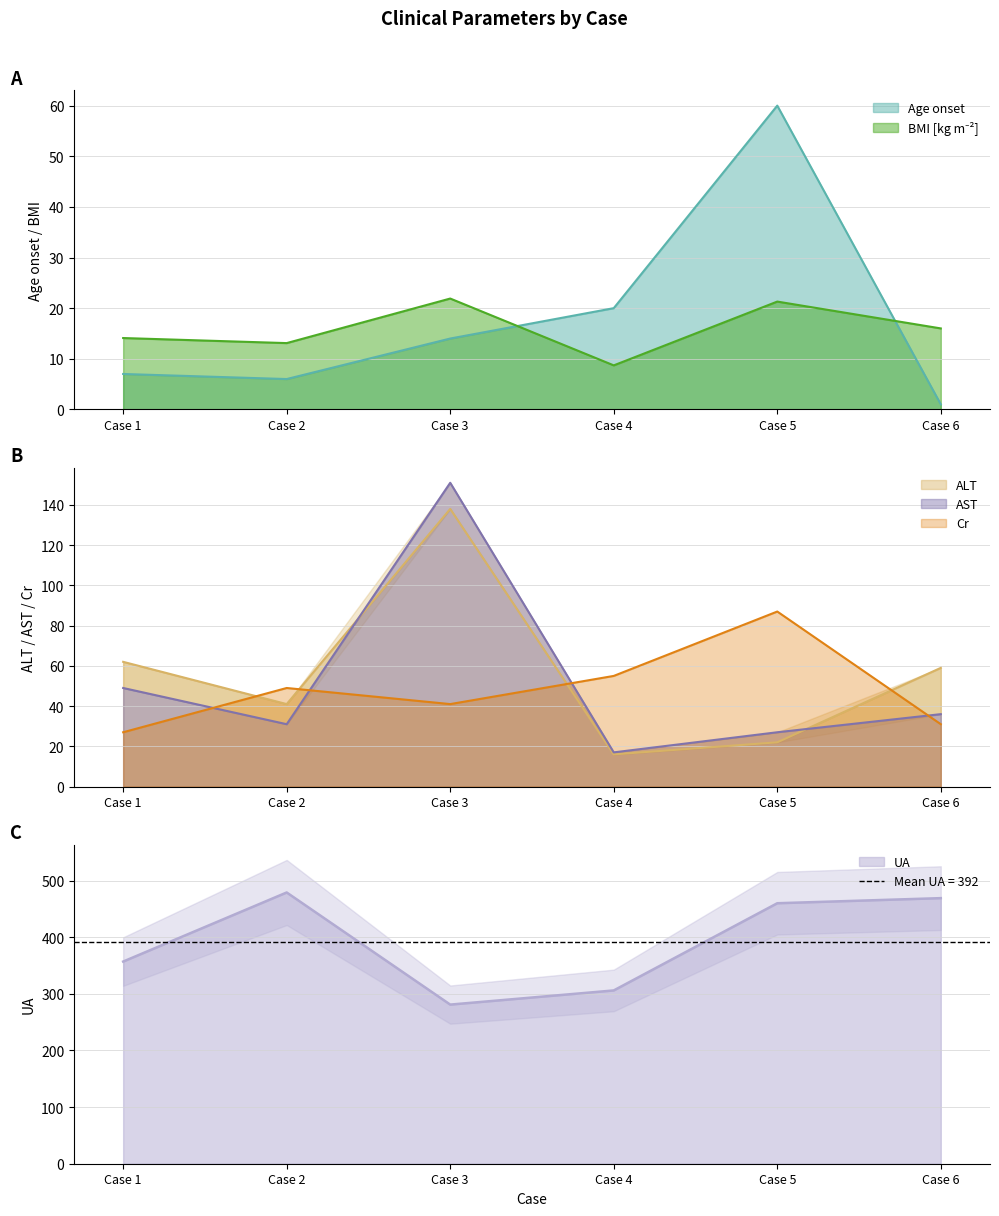

How many categories are shown in the chart?

6